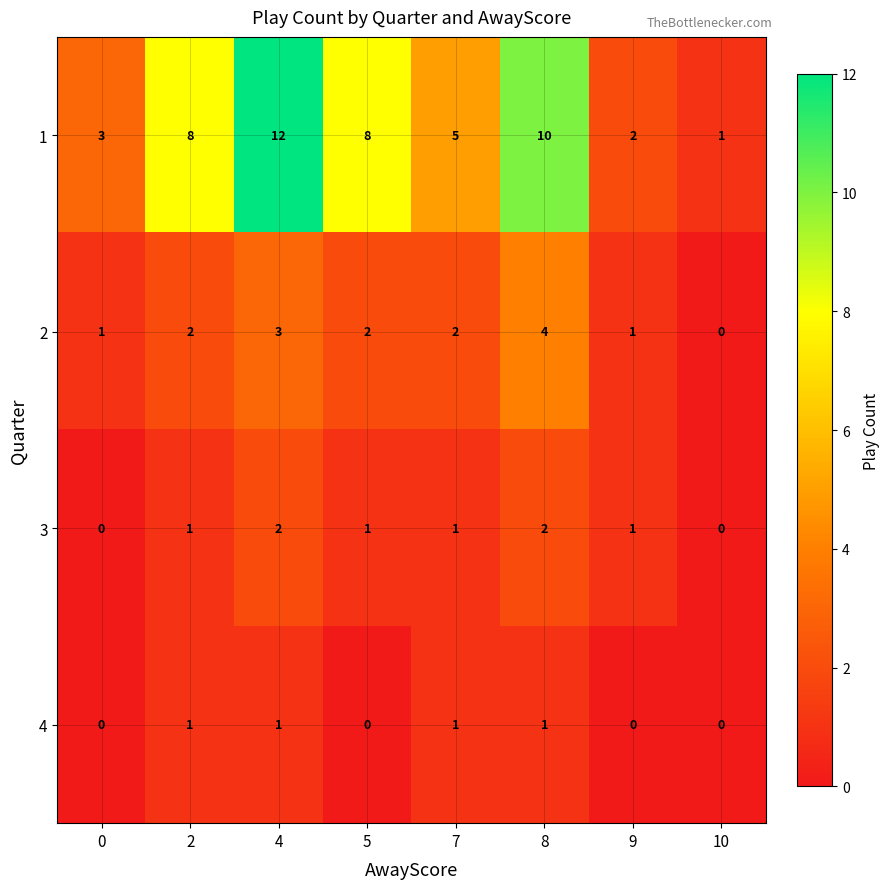

What is the difference between the second highest and minimum values in the 1 series?

9